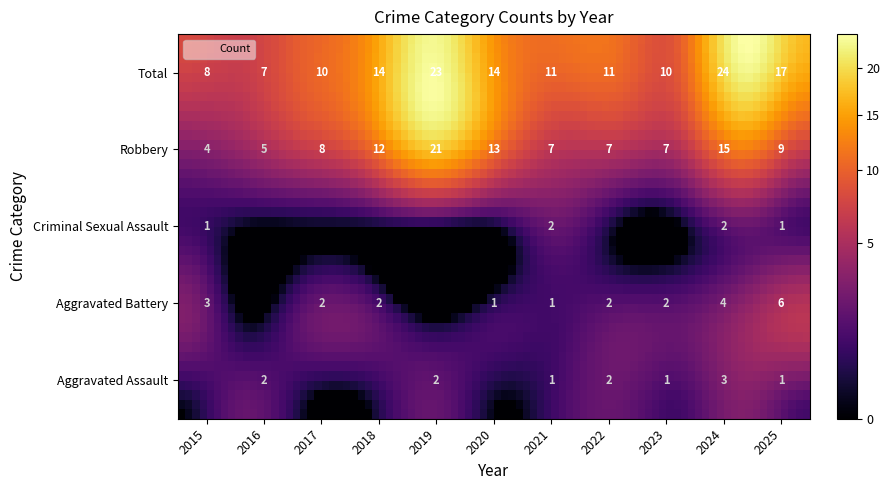

How many data points in Aggravated Assault are less than 1?

4